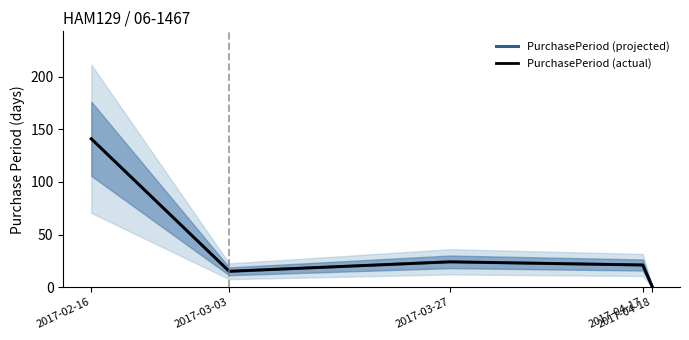

What is the difference between the maximum and second lowest values in the PurchasePeriod (projected) series?

126